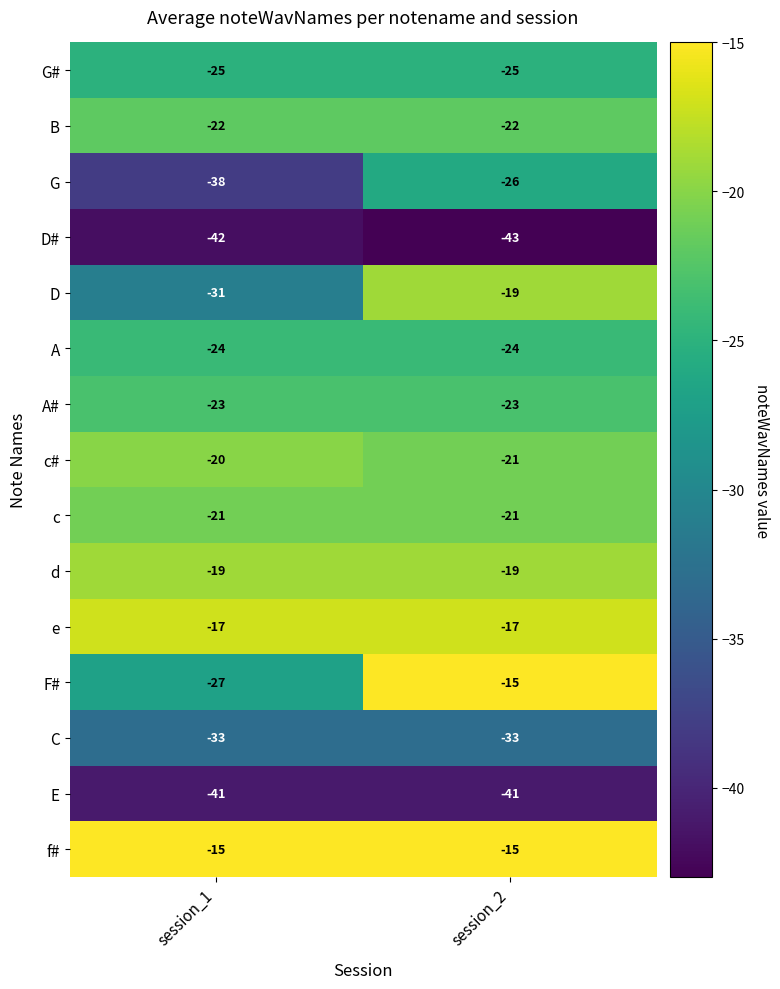

The value of f# at session_1 is -23. True or false?

False